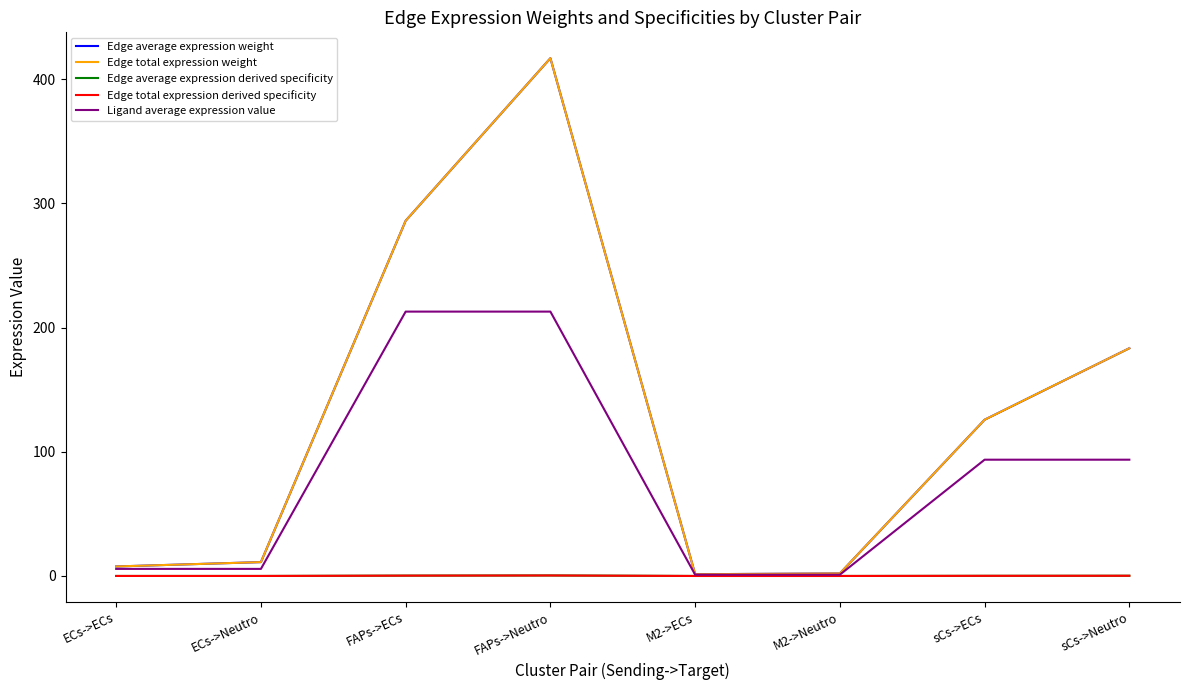

What is the difference between the maximum and second lowest values in the Ligand average expression value series?

211.8